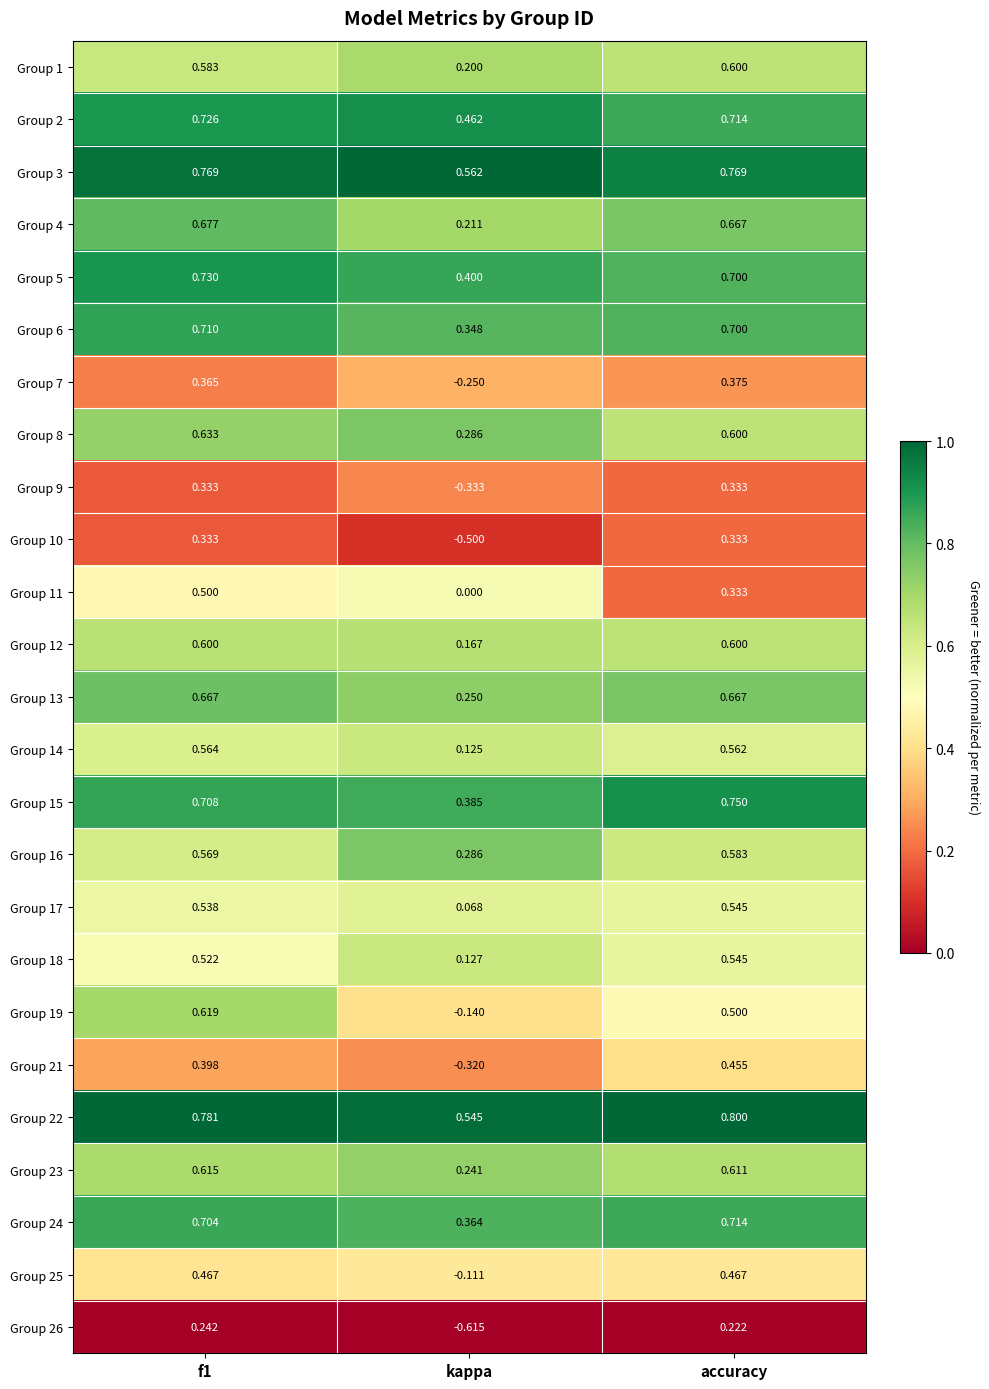

Which category has the lowest value in the Group 14 series?

kappa